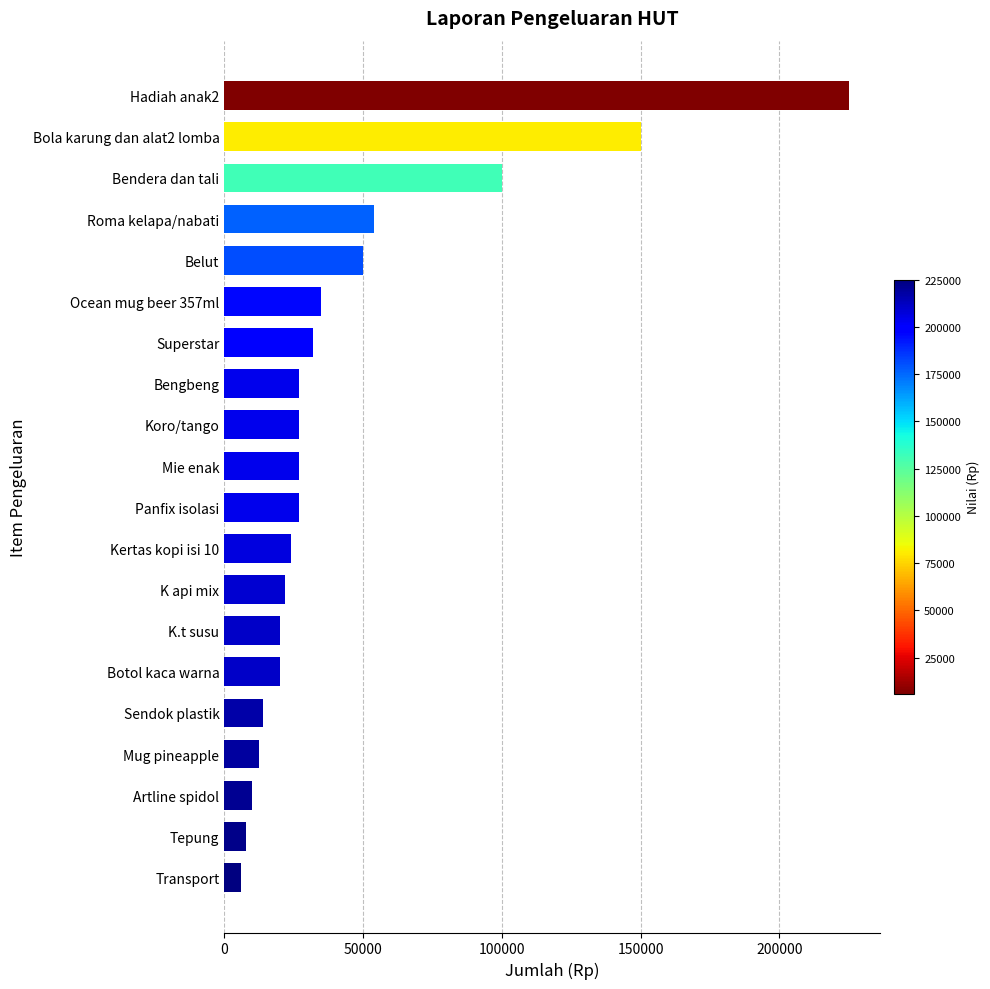

At which label is the value closest to 115500?

Bendera dan tali